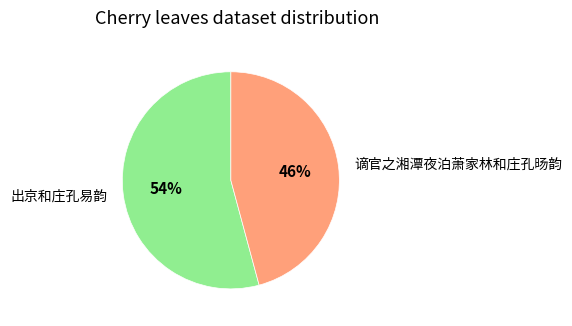

Count the number of slices in the pie.

2